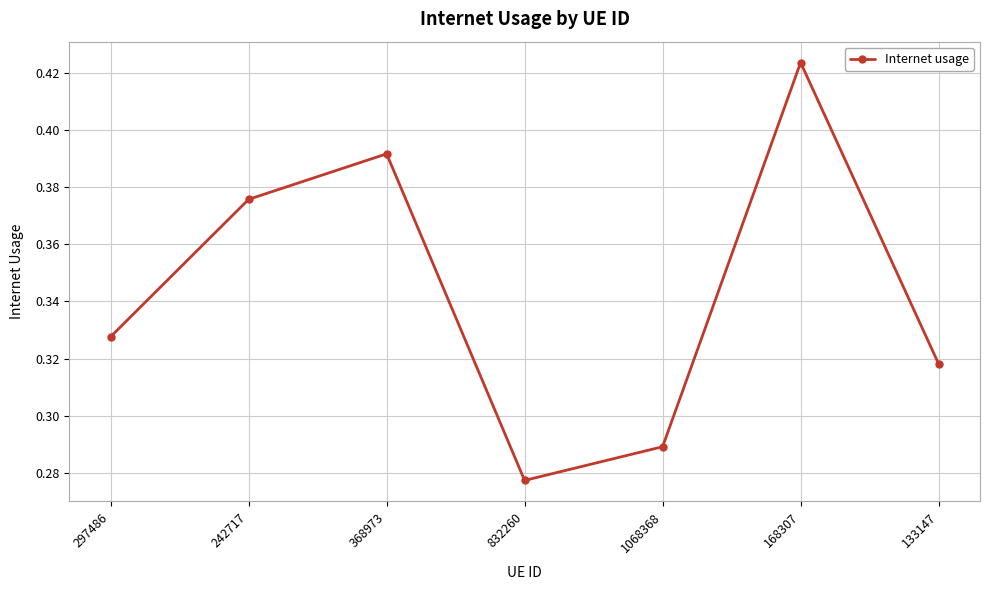

How many lines are shown in the chart?

1